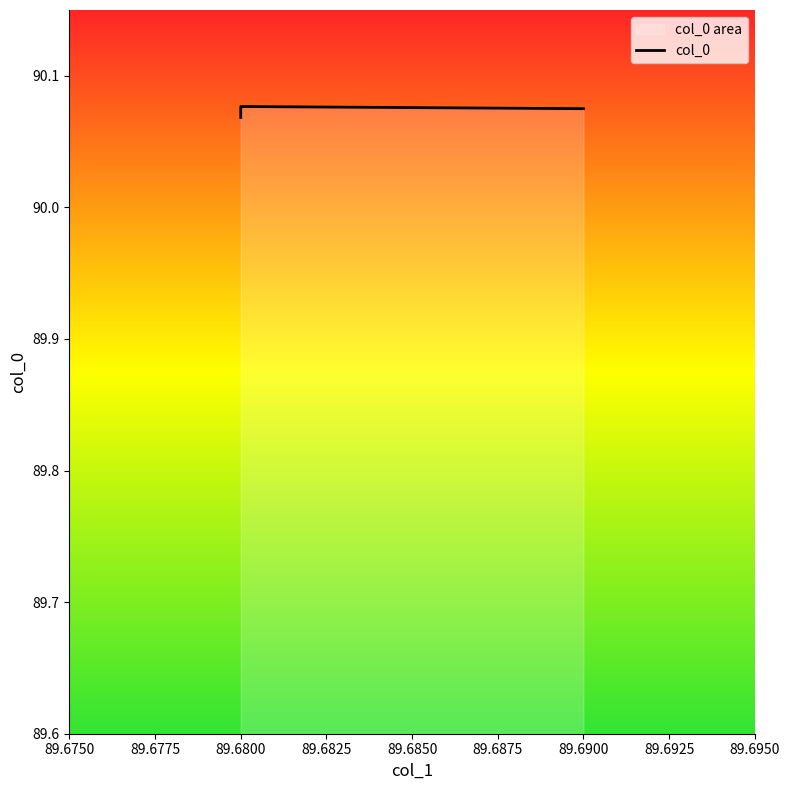

At which label is the value closest to 90?

89.6800